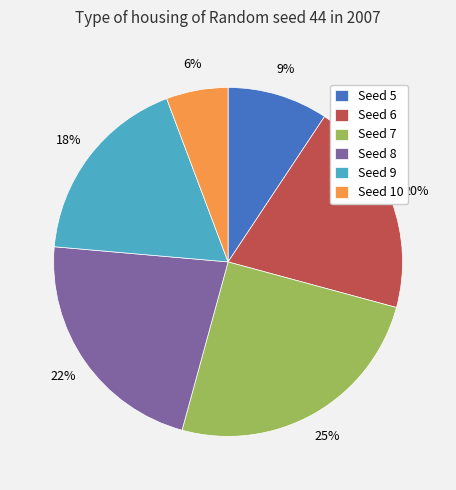

What percentage is the Seed 8 slice, to the nearest percent?

22%